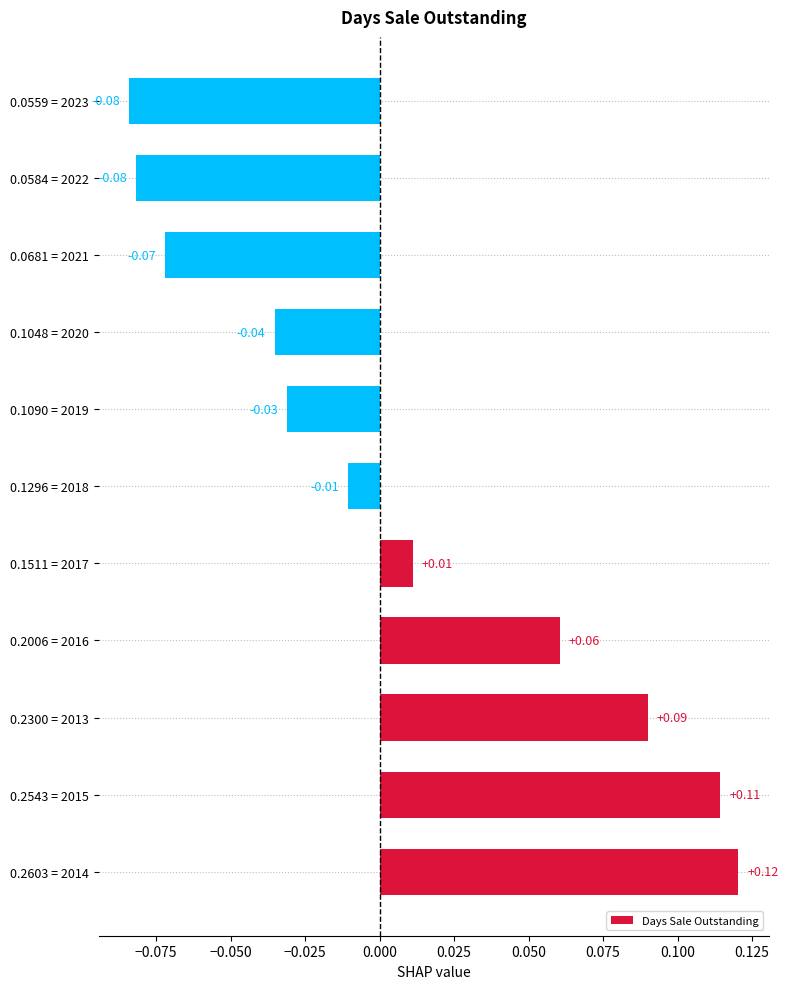

Which has a higher value, 0.2603 = 2014 or 0.1048 = 2020?

0.2603 = 2014